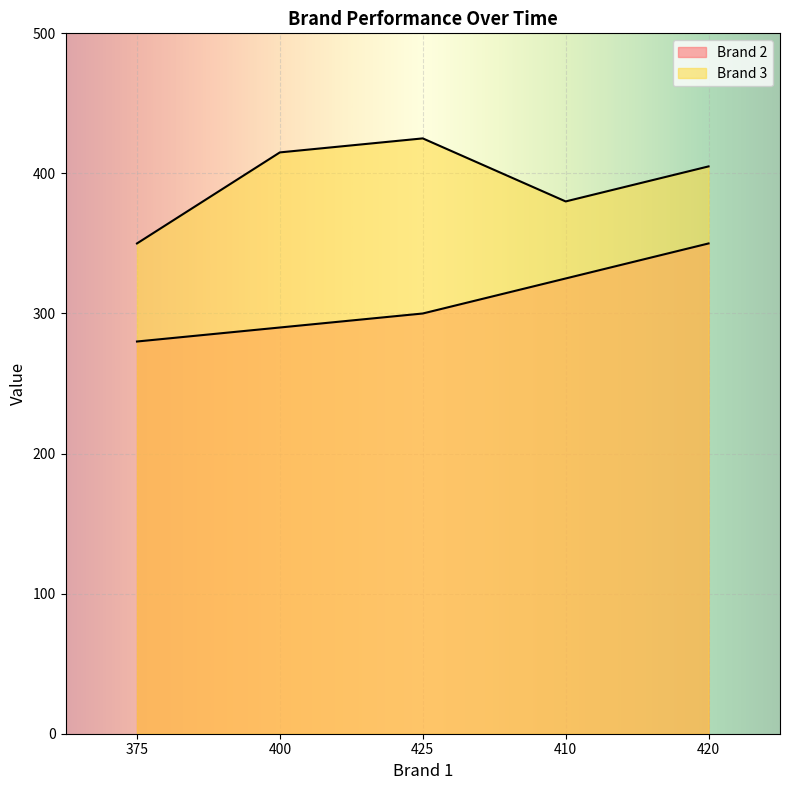

List the series in order of their overall mean, lowest first.

Brand 2, Brand 3